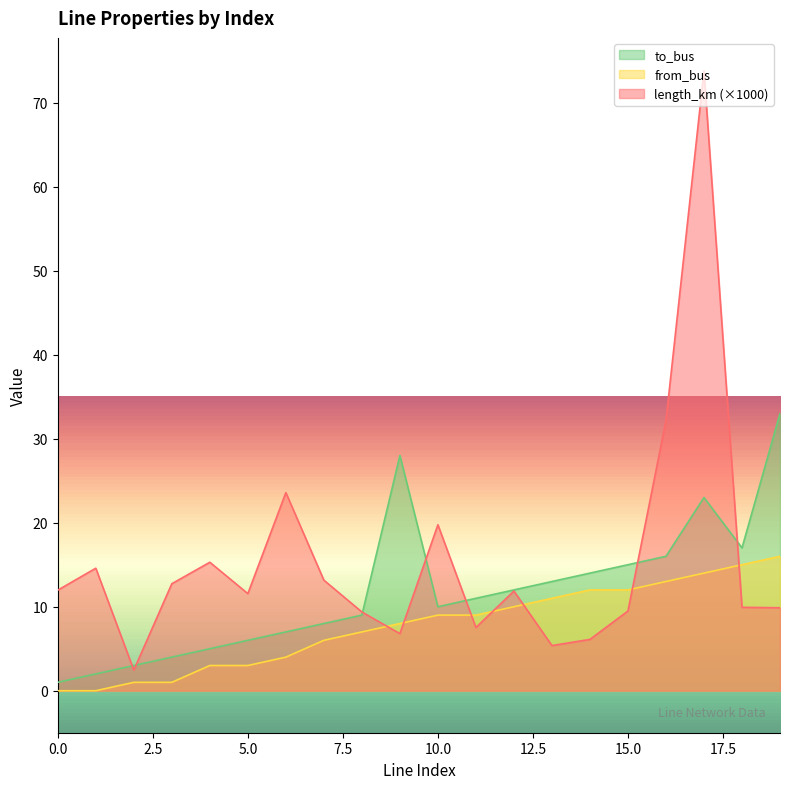

True or false: to_bus and from_bus cross at least once.

False